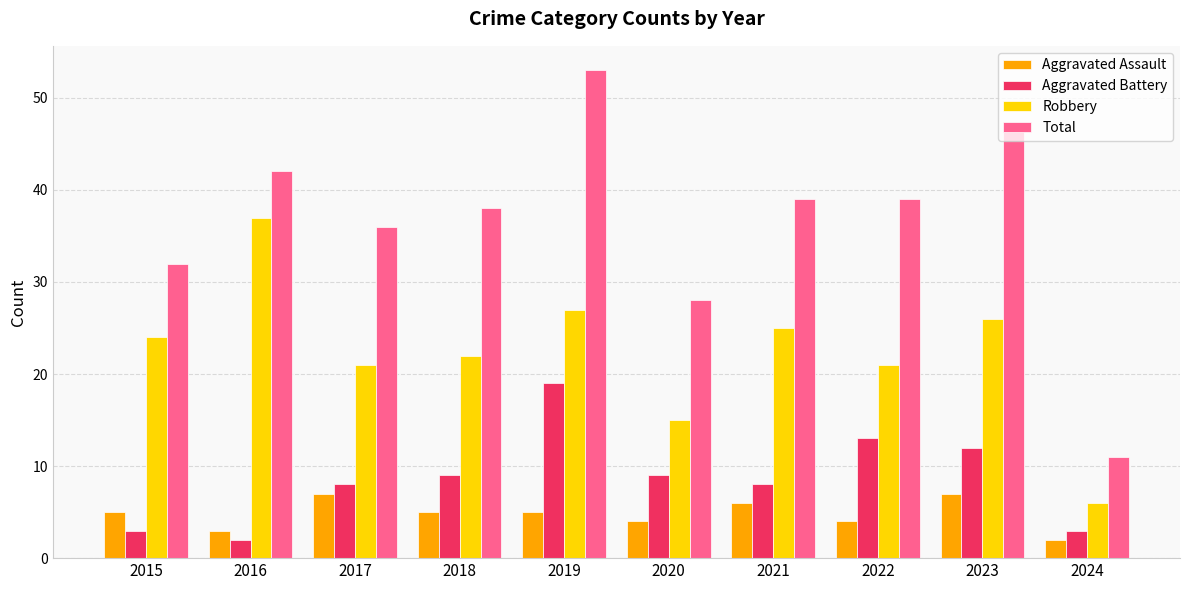

At which category is the sum across all series the highest?

2019